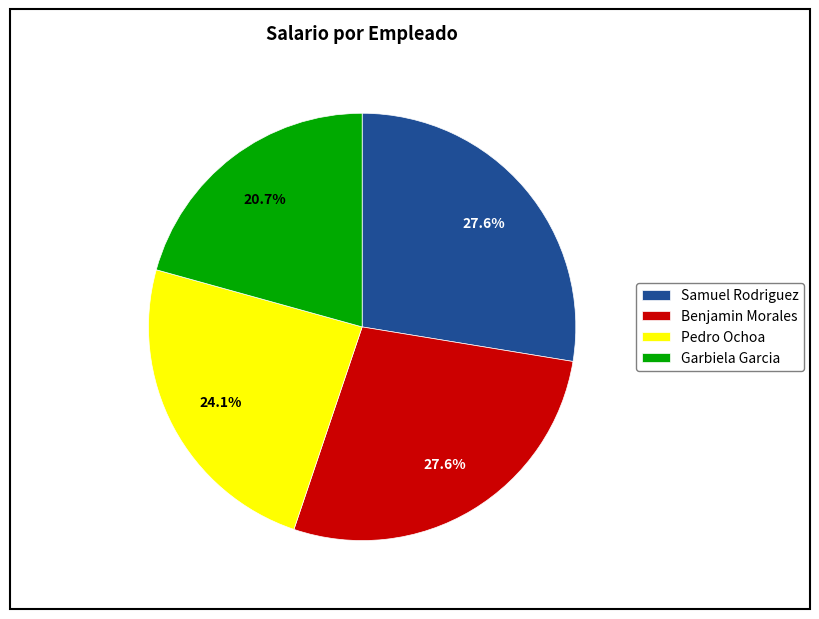

To the nearest percent, what portion does Garbiela Garcia represent?

21%